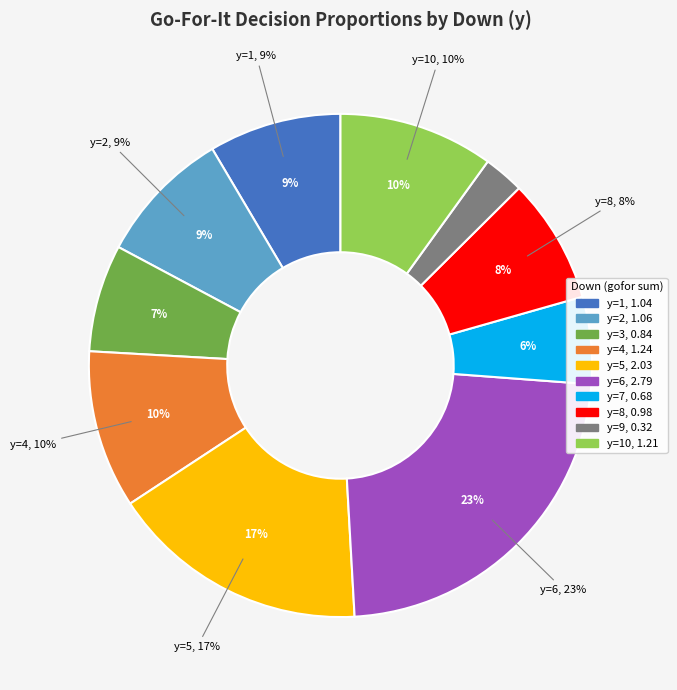

Is y=1 the majority of the pie?

No